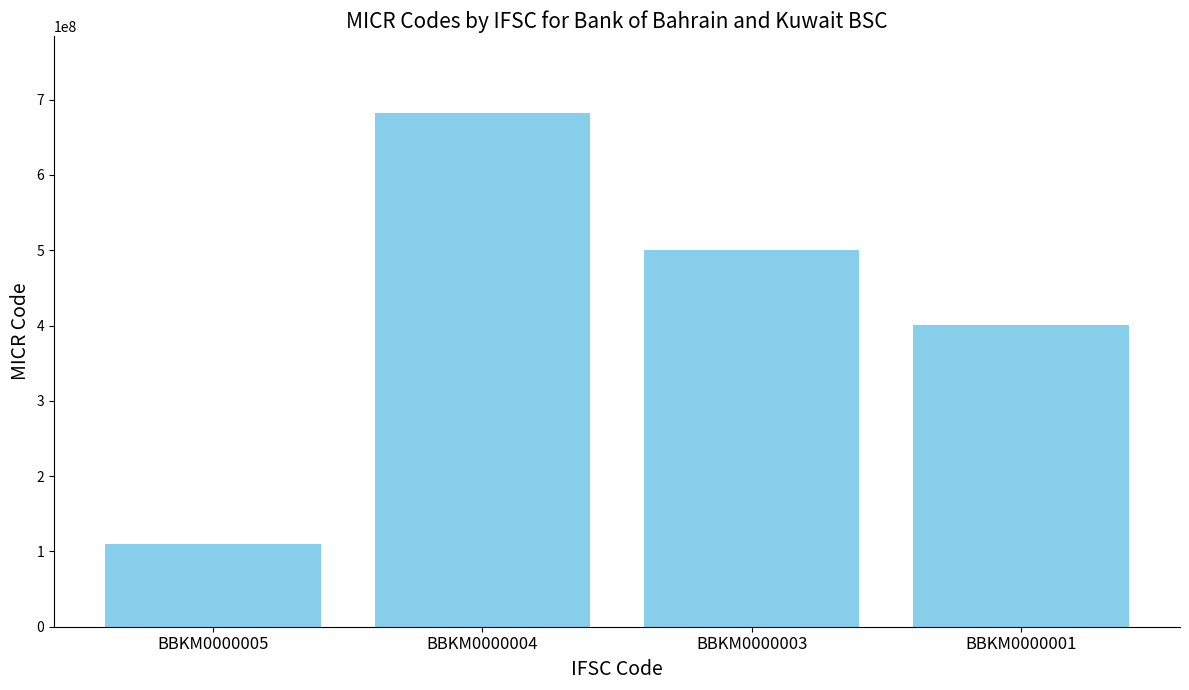

What is the average value?

423150002